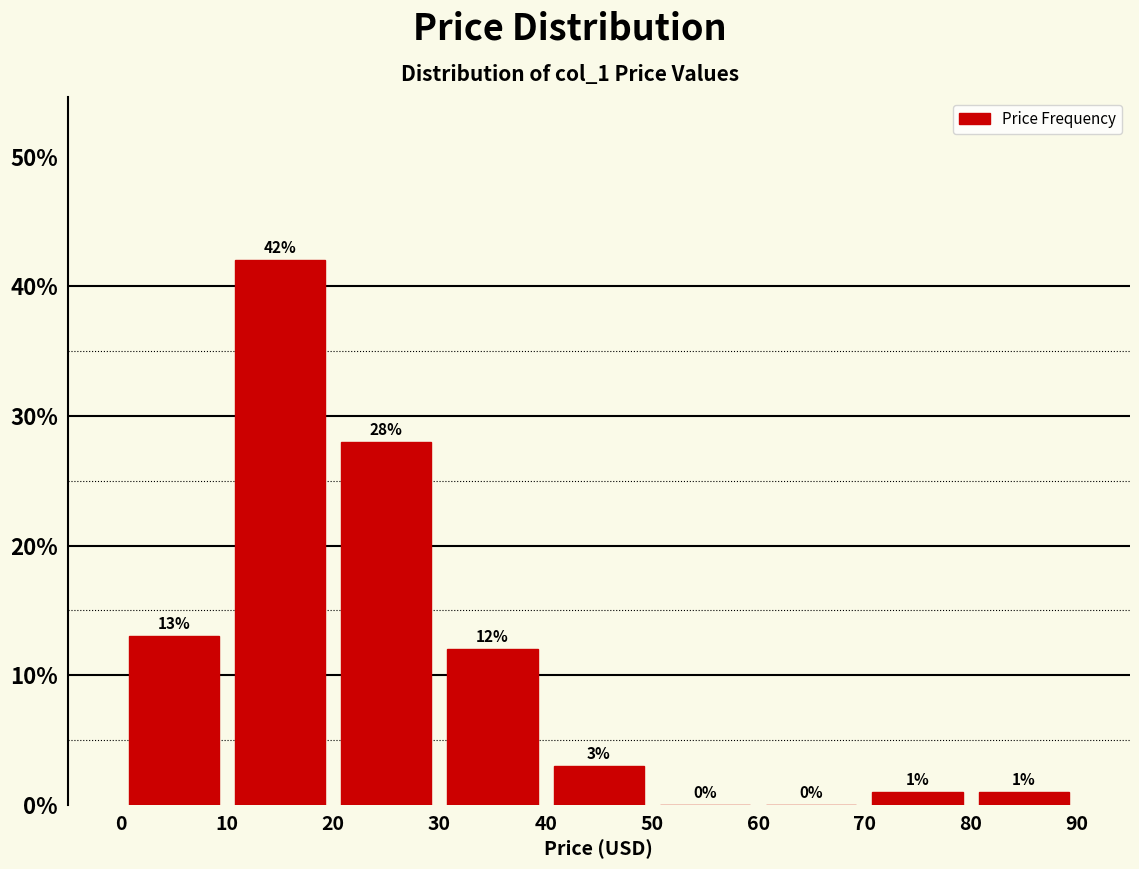

Reading left to right, transcribe this chart: for each bar, give the range it covers on the x-axis and its height.

0 to 10: 13
10 to 20: 42
20 to 30: 28
30 to 40: 12
40 to 50: 3
50 to 60: 0
60 to 70: 0
70 to 80: 1
80 to 90: 1